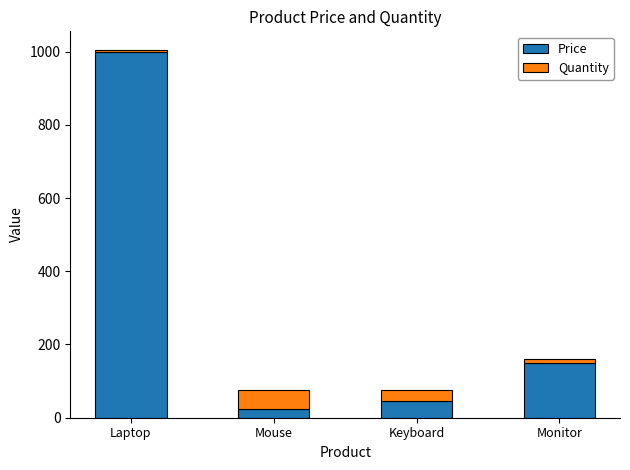

What is the difference between the second highest and second lowest values in the Price series?

105